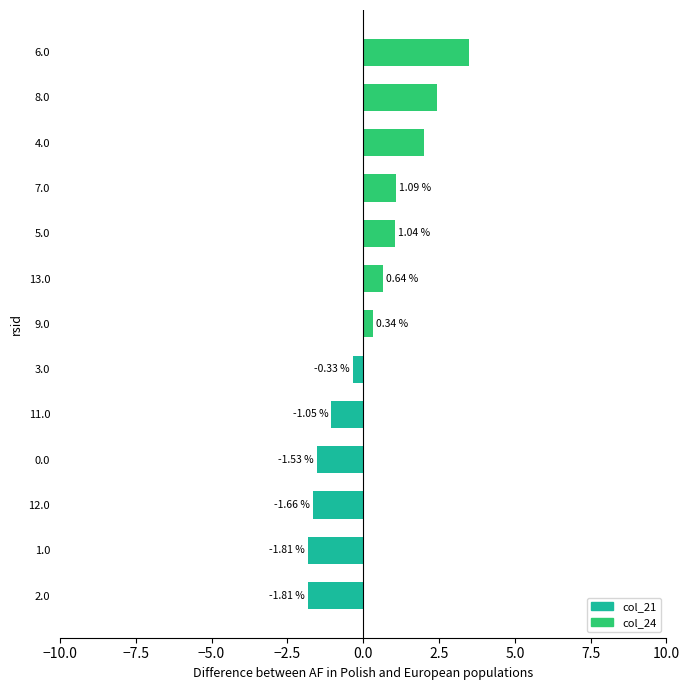

Which has a higher value, 4.0 or 11.0?

4.0